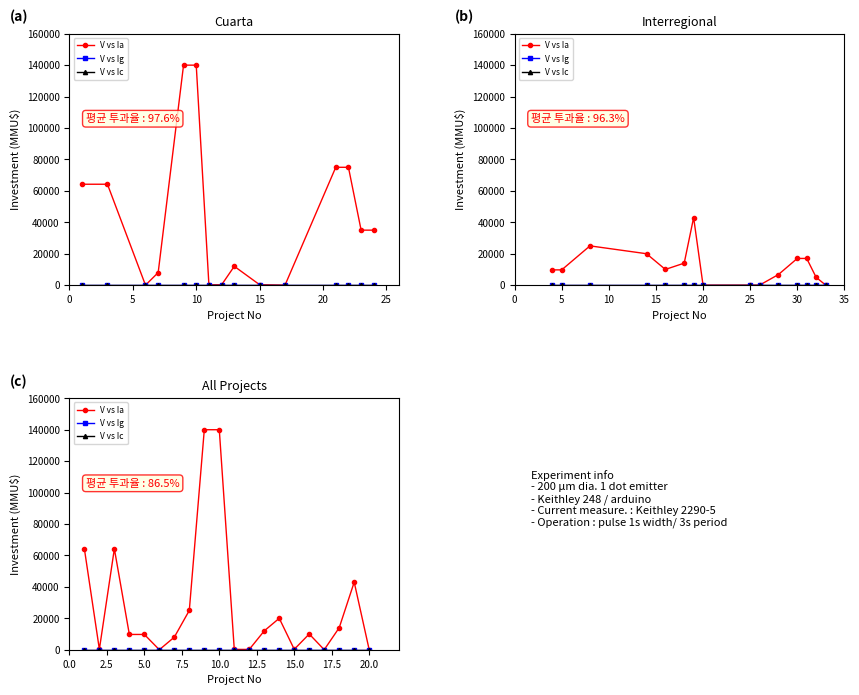

True or false: V vs Ic and V vs Ia intersect in this chart.

False